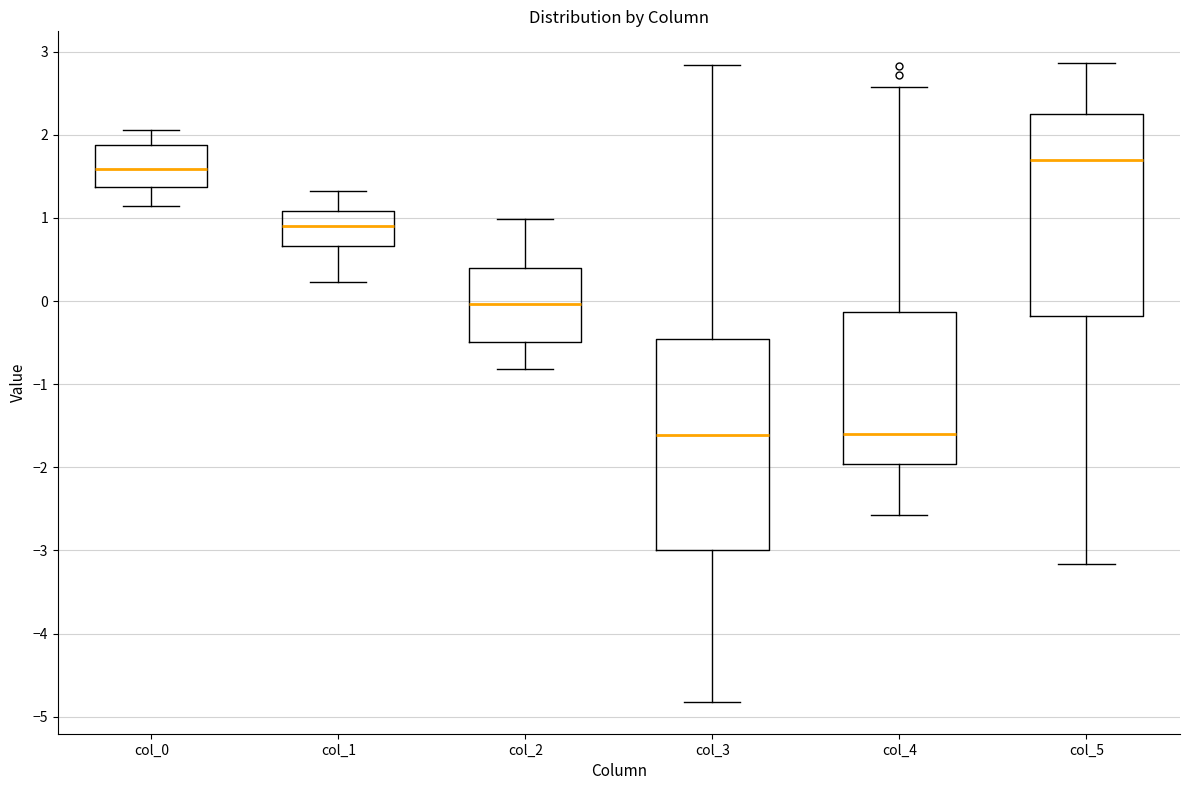

Reading left to right, read every box against the y-axis: the position of its median line, the range the box covers, and the ends of its whiskers. The values are not printed on the chart, so give them approximately, as read against the axis.

col_0: median 1.6, box 1.4 to 1.9, whiskers 1.1 to 2.1
col_1: median 0.9, box 0.7 to 1.1, whiskers 0.2 to 1.3
col_2: median 0.0, box -0.5 to 0.4, whiskers -0.8 to 1.0
col_3: median -1.6, box -3.0 to -0.5, whiskers -4.8 to 2.8
col_4: median -1.6, box -2.0 to -0.1, whiskers -2.6 to 2.6
col_5: median 1.7, box -0.2 to 2.3, whiskers -3.2 to 2.9